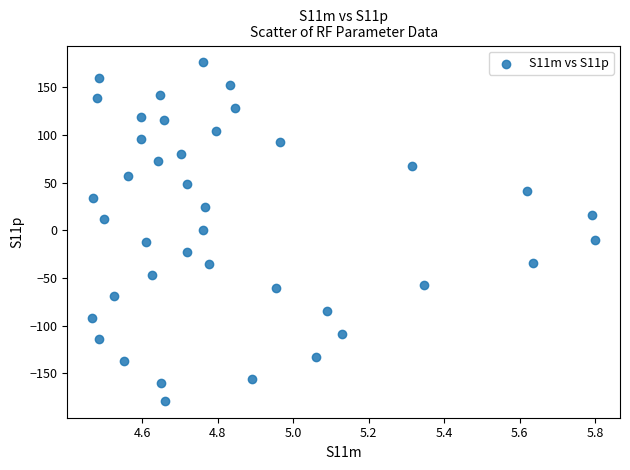

What is the range of X values (max minus min)?

1.3